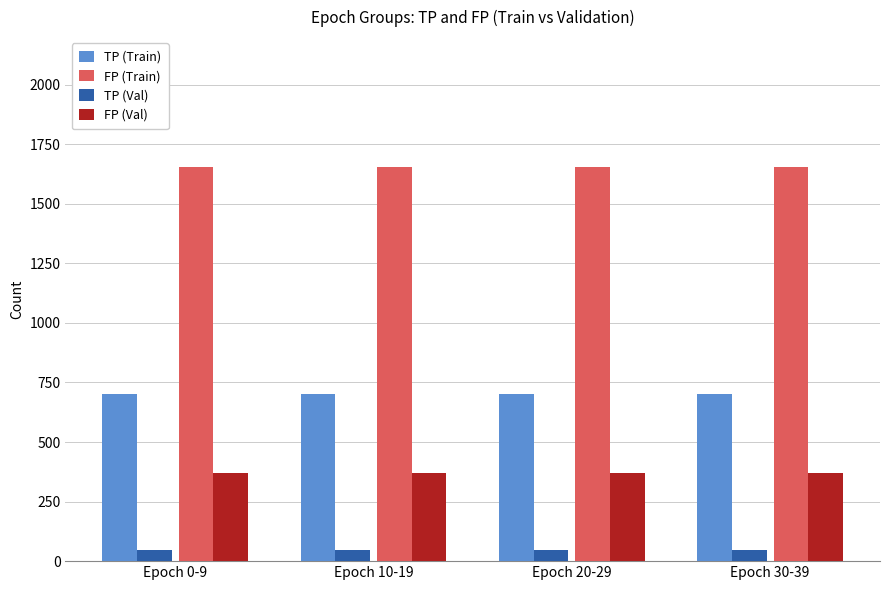

What is the average value of the TP (Val) series?

47